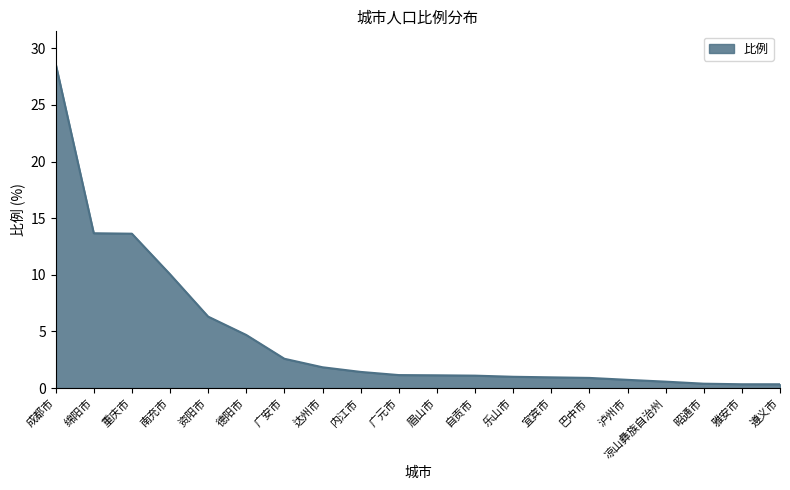

At which label does the data first exceed 1?

成都市